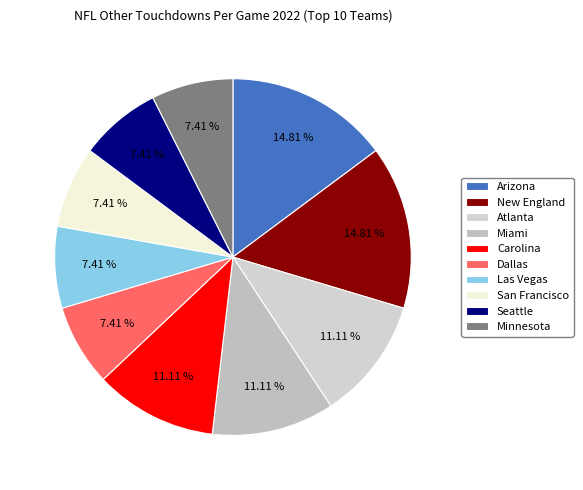

Which category has the smallest portion of the pie?

Dallas